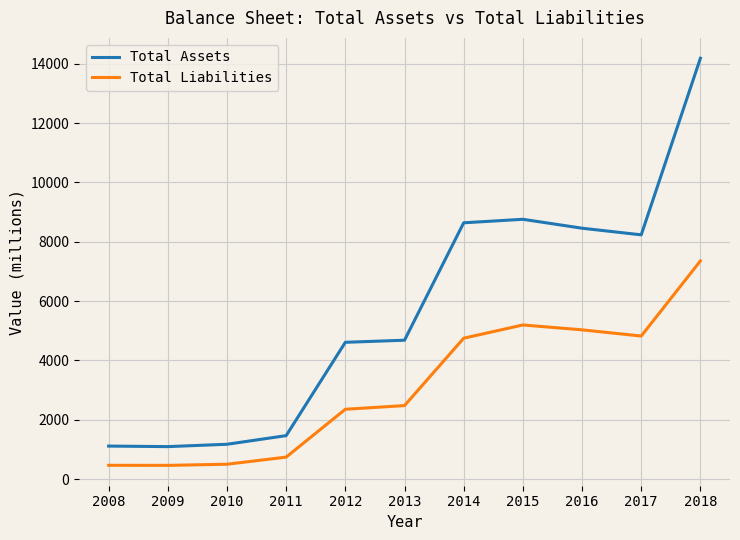

Which series has the widest spread of values?

Total Assets